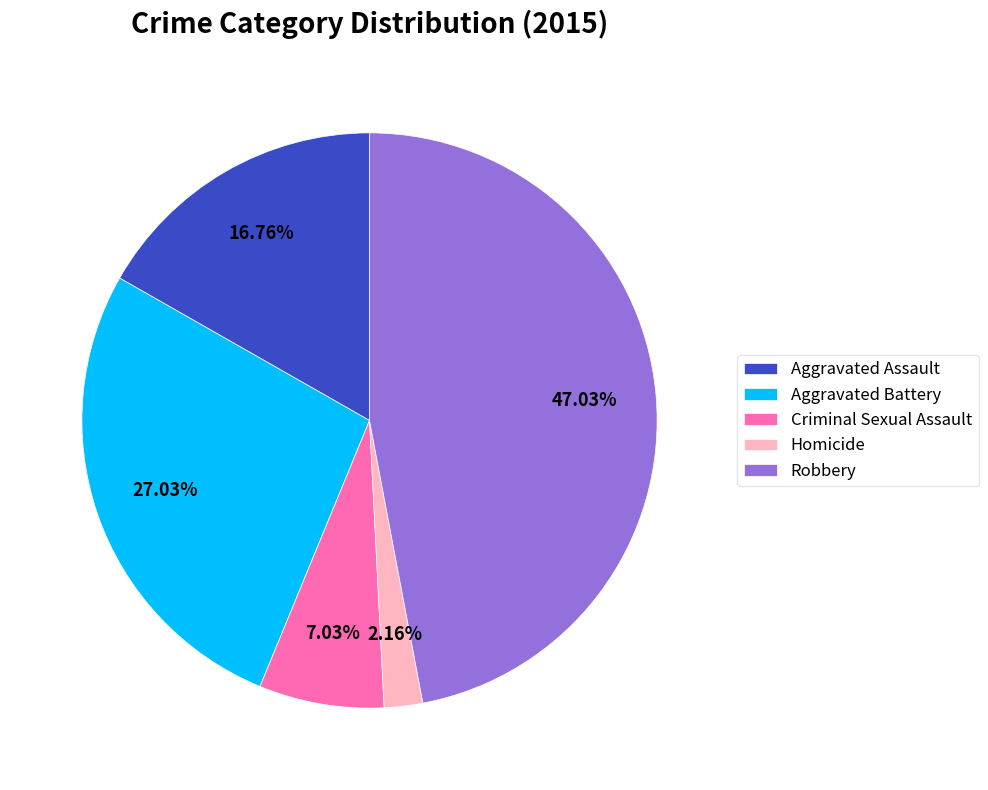

Count the number of slices in the pie.

5